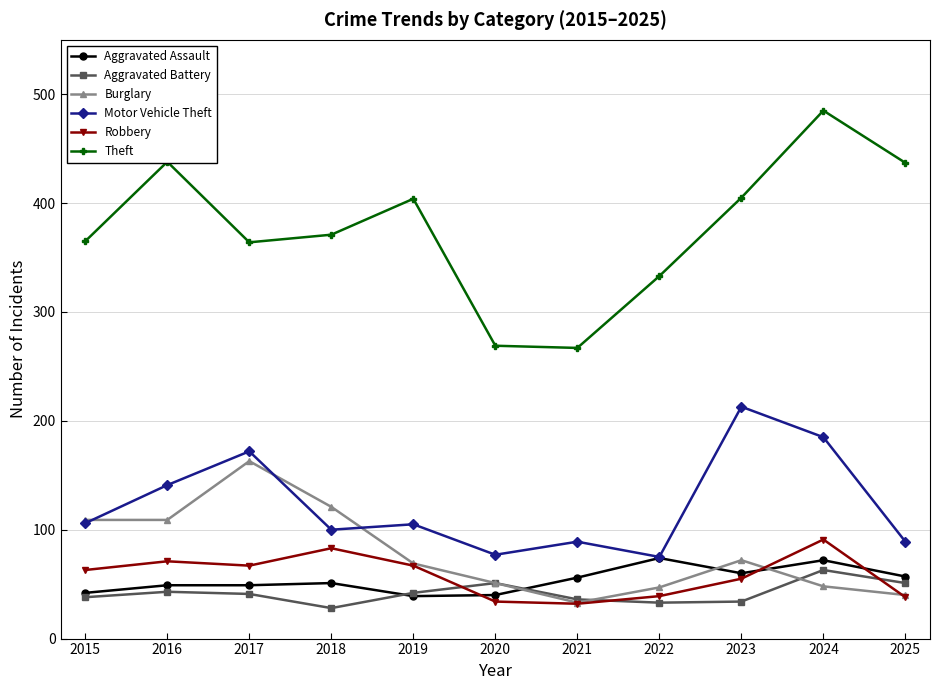

At which category does the chart reach its peak across all series?

2024